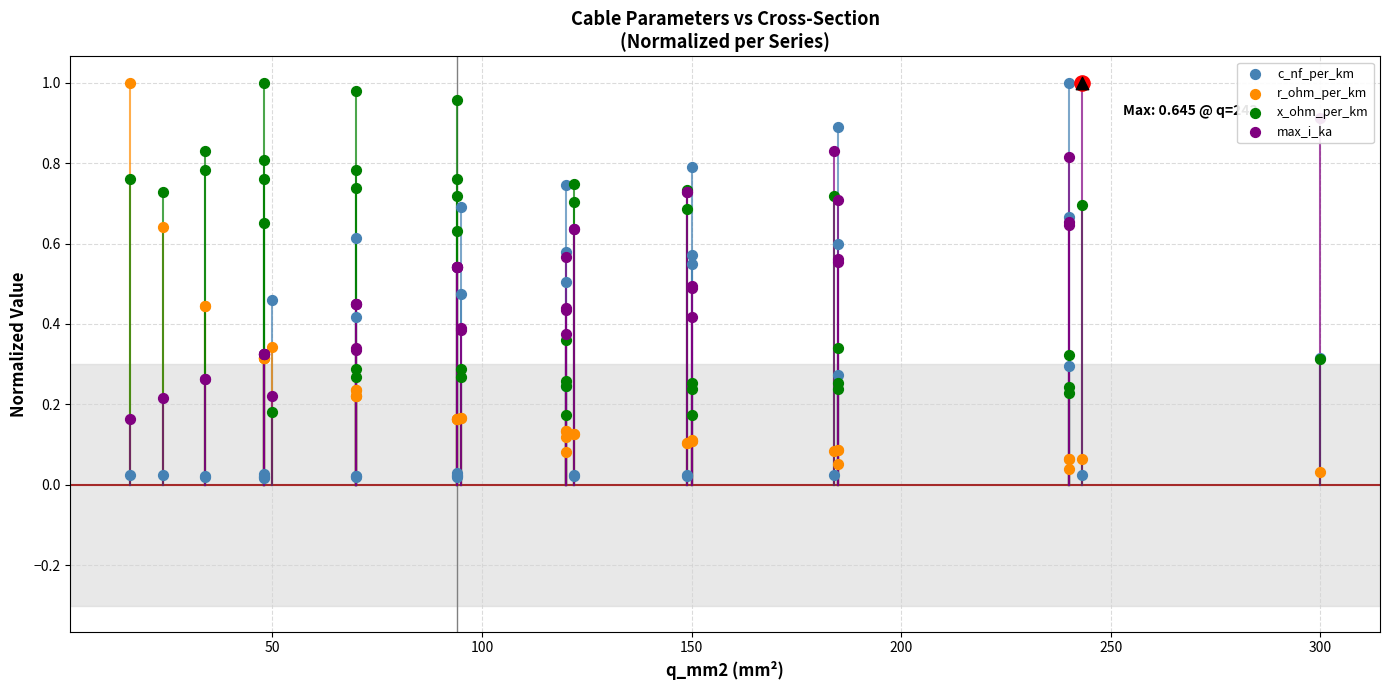

At how many categories does at least one series exceed 0?

40